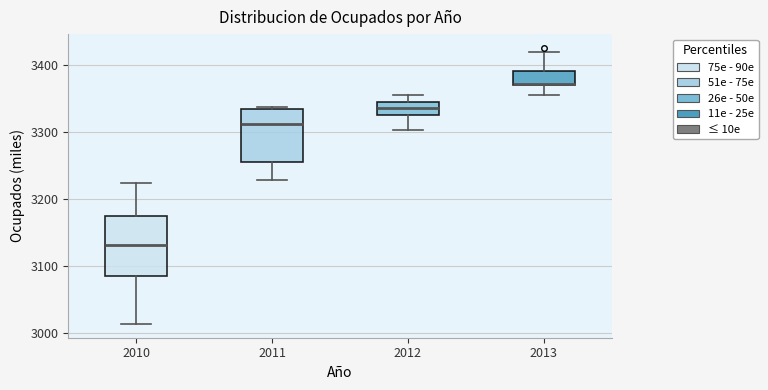

Where is the upper edge of the box at x = 2013 on the y-axis? The values are not printed on the chart, so give them approximately, as read against the axis.

3390